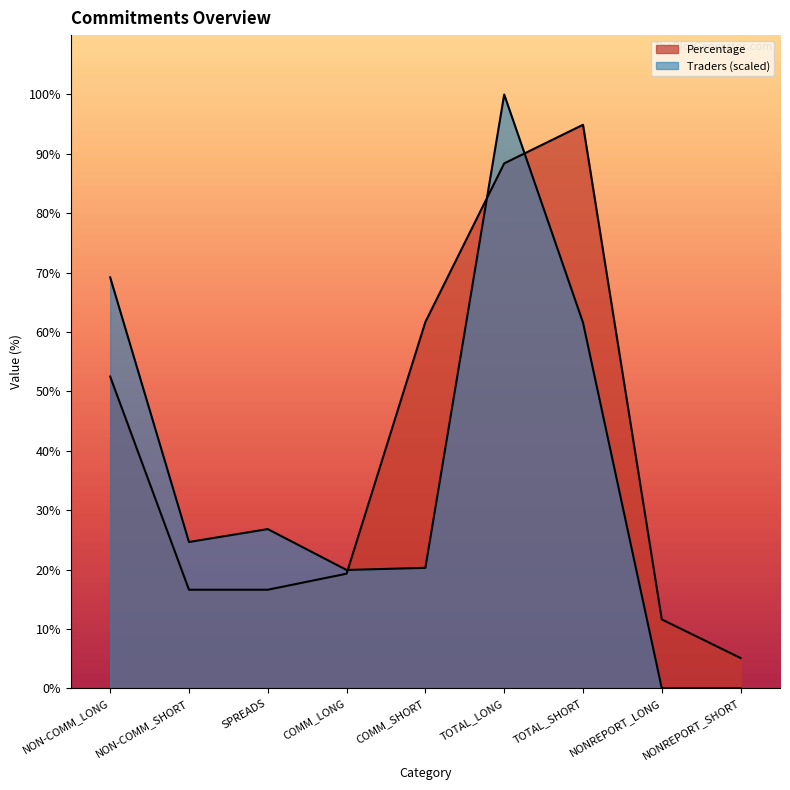

Which series changed the most between NON-COMM_LONG and NON-COMM_SHORT?

Traders